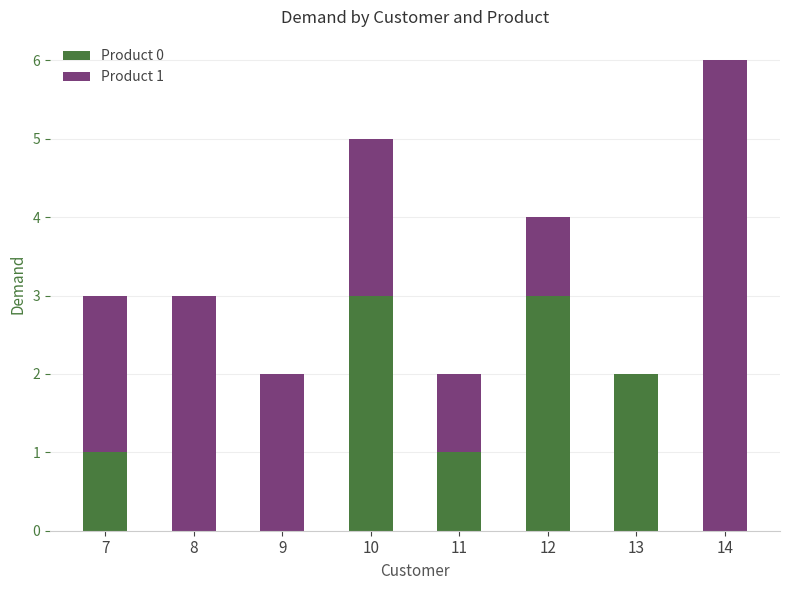

At which category is the sum across all series the highest?

14